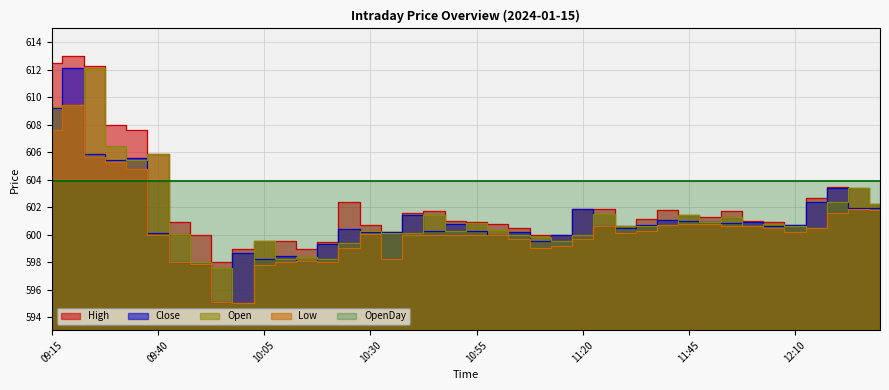

Where is Low nearest to the value 602?

12:25